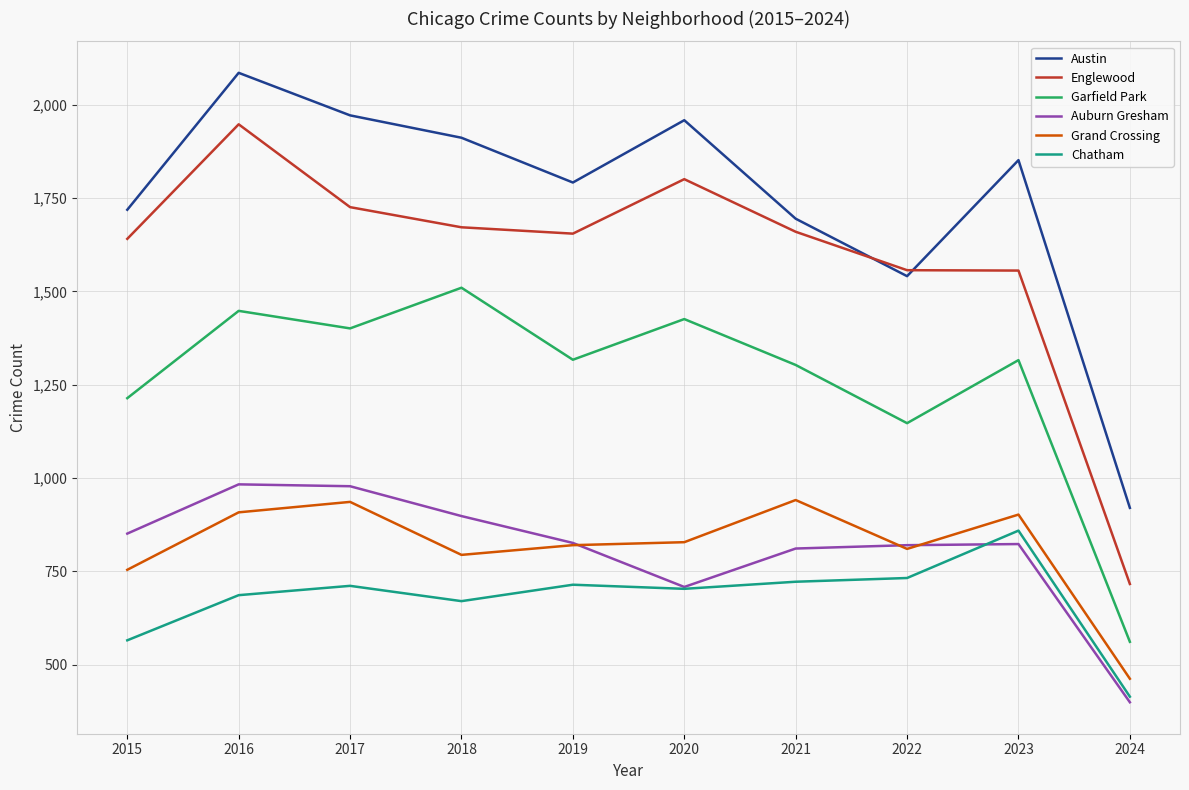

What value does the Englewood series have at 2022, to the nearest 10?

1560